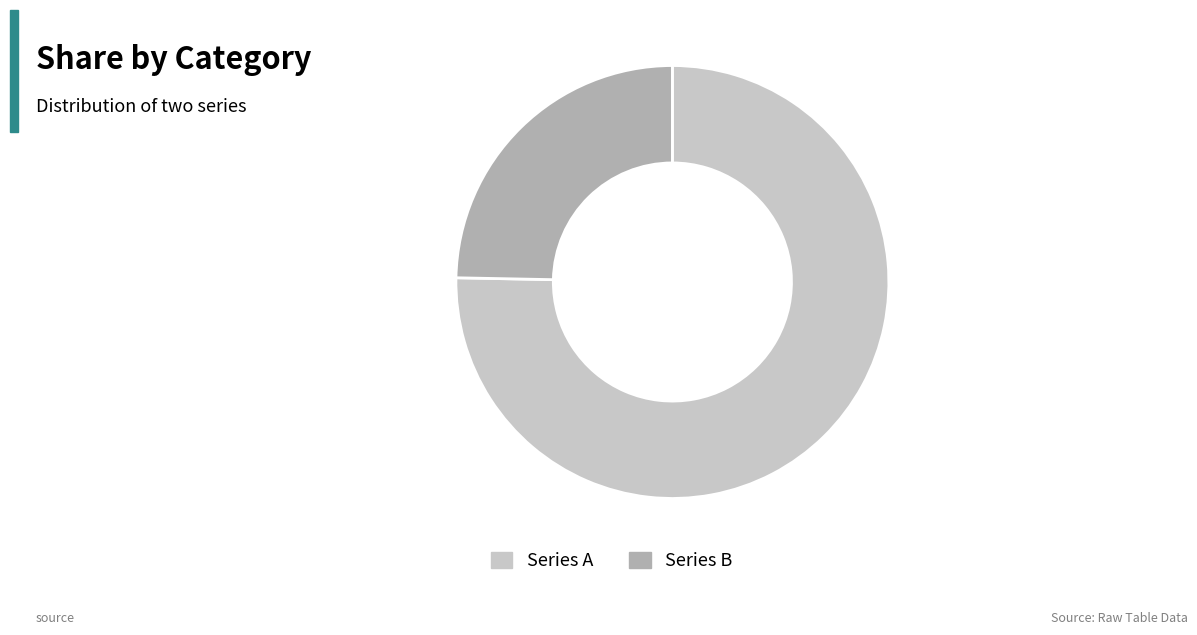

How many slices are in this pie chart?

2